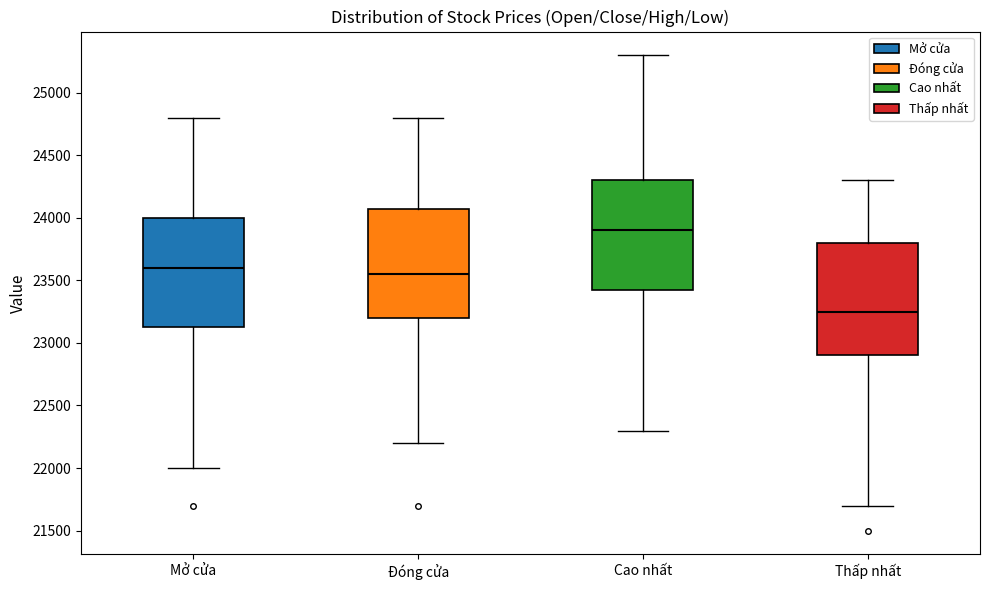

Reading left to right, read every box against the y-axis: the position of its median line, the range the box covers, and the ends of its whiskers. The values are not printed on the chart, so give them approximately, as read against the axis.

Mở cửa: median 23600, box 23150 to 24000, whiskers 22000 to 24800
Đóng cửa: median 23550, box 23200 to 24100, whiskers 22200 to 24800
Cao nhất: median 23900, box 23450 to 24300, whiskers 22300 to 25300
Thấp nhất: median 23250, box 22900 to 23800, whiskers 21700 to 24300